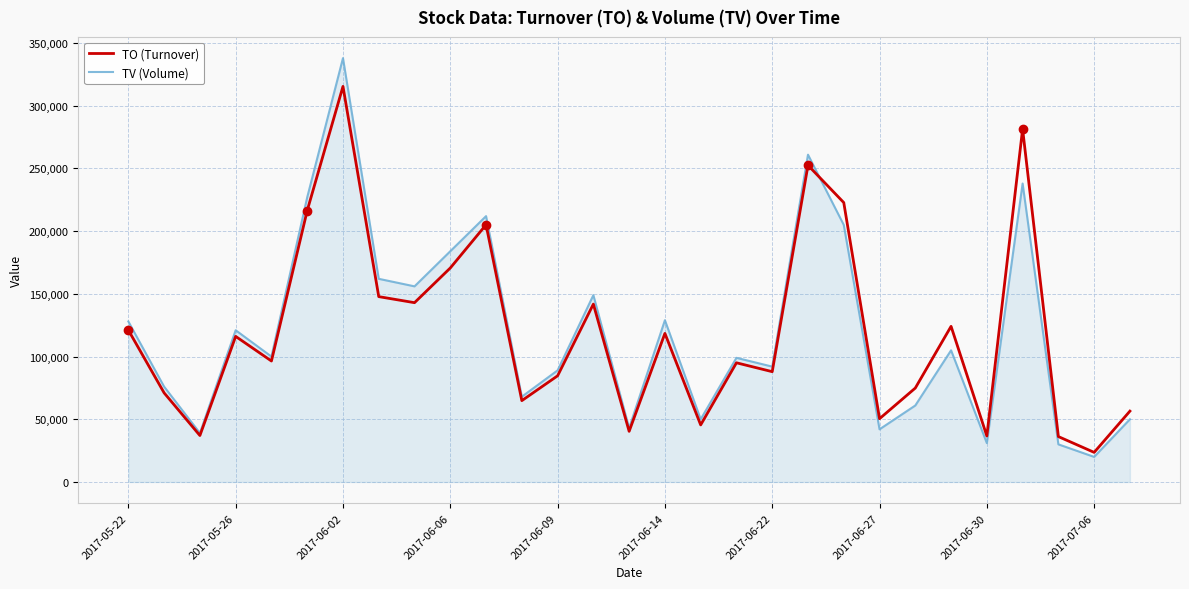

In TO (Turnover), how many points are higher than both neighbors (excluding endpoints)?

9